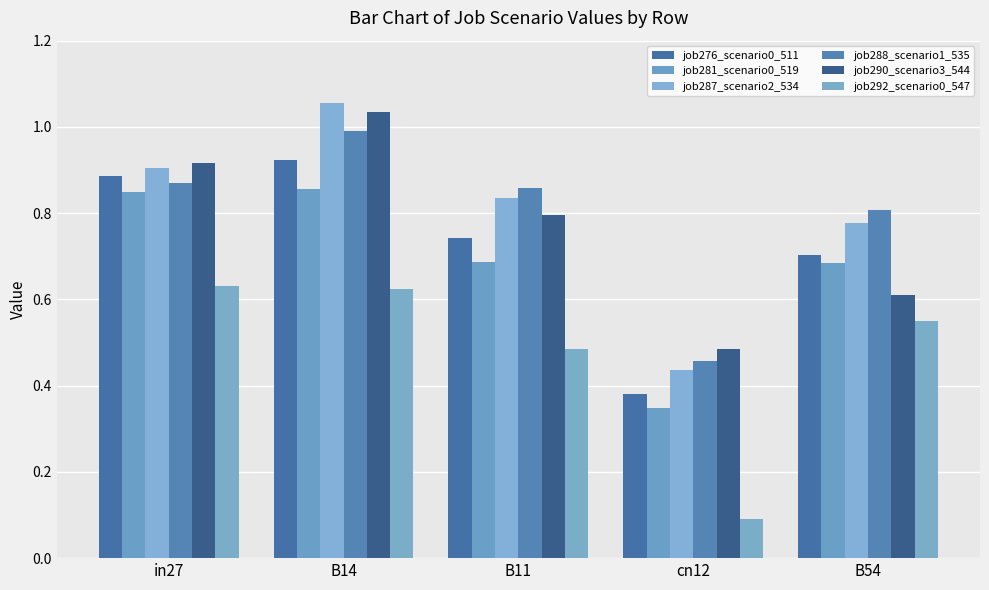

Is it true that job290_scenario3_544 equals 0.4 at in27?

False